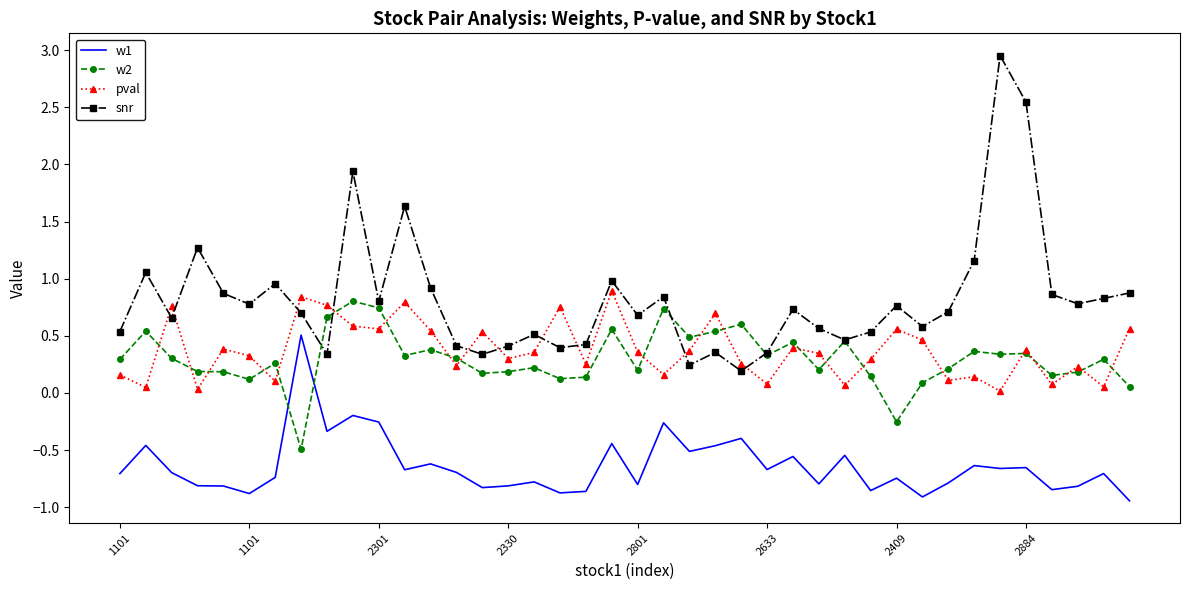

Which series has the largest total across all categories?

snr